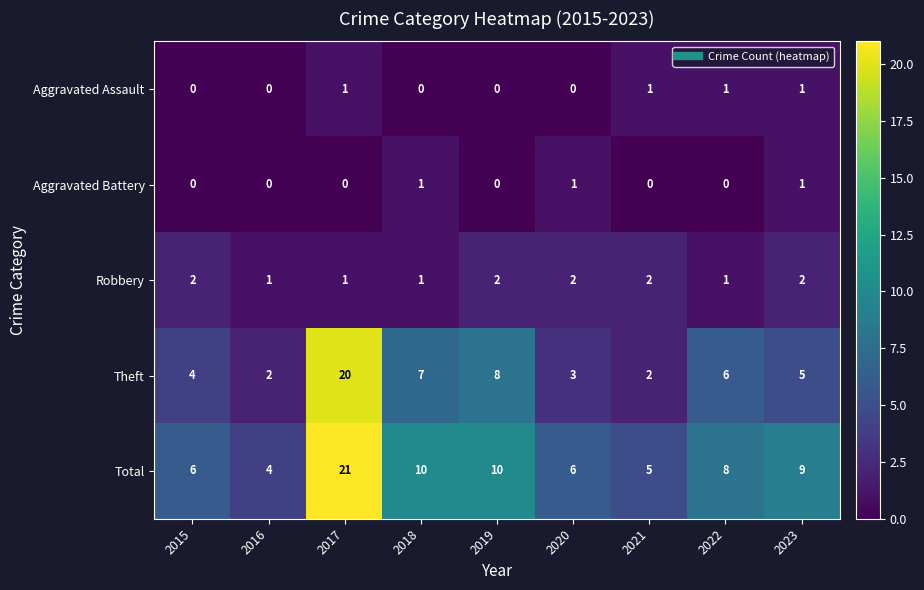

How many categories are shown in the chart?

9